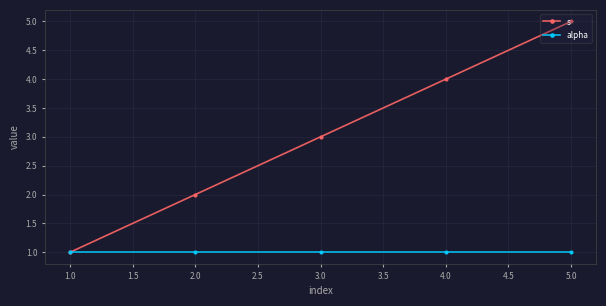

How many categories are shown in the chart?

5